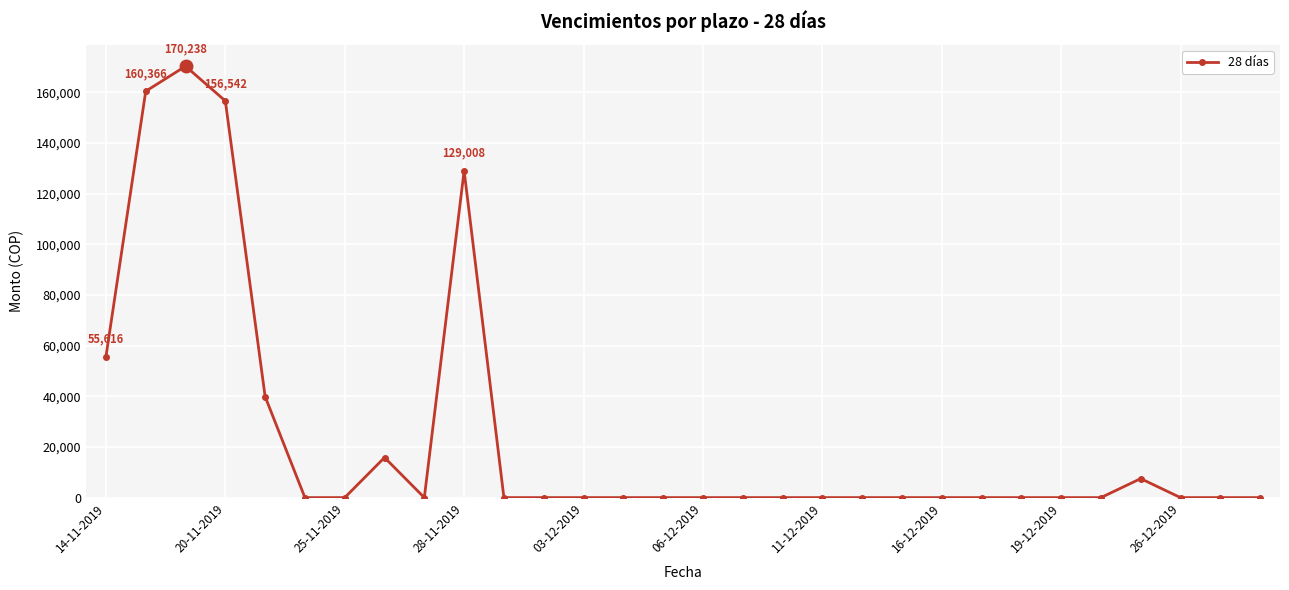

What is the average value?

24498